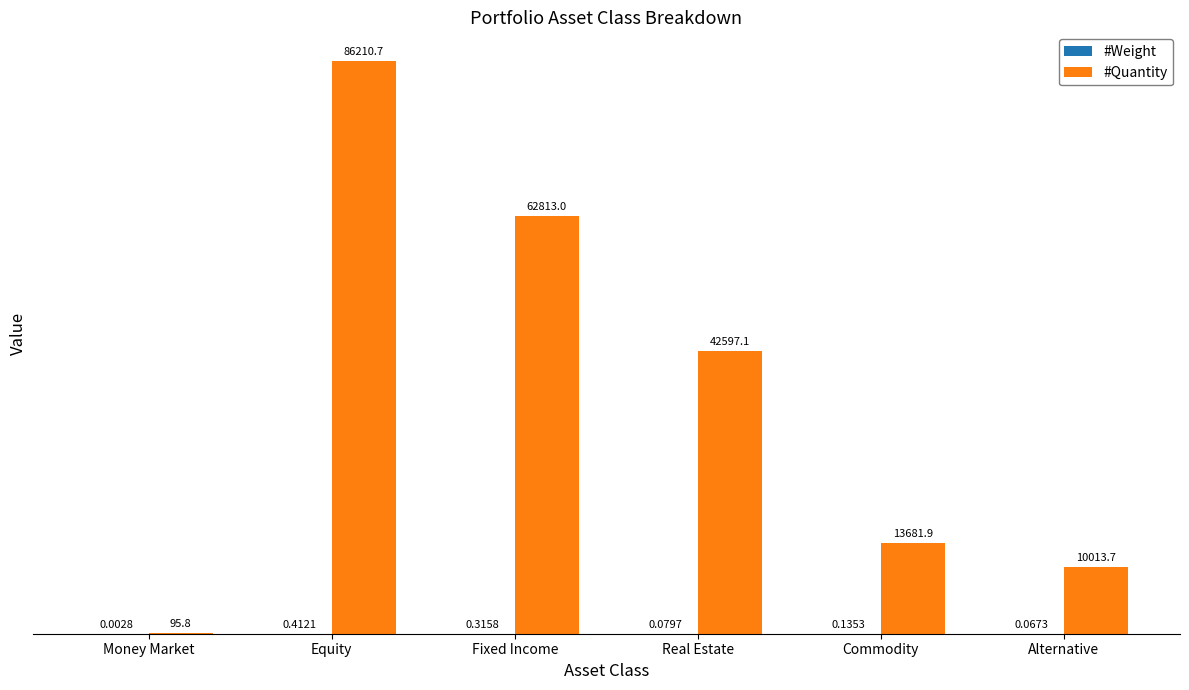

At which label is #Quantity closest to 43153?

Real Estate